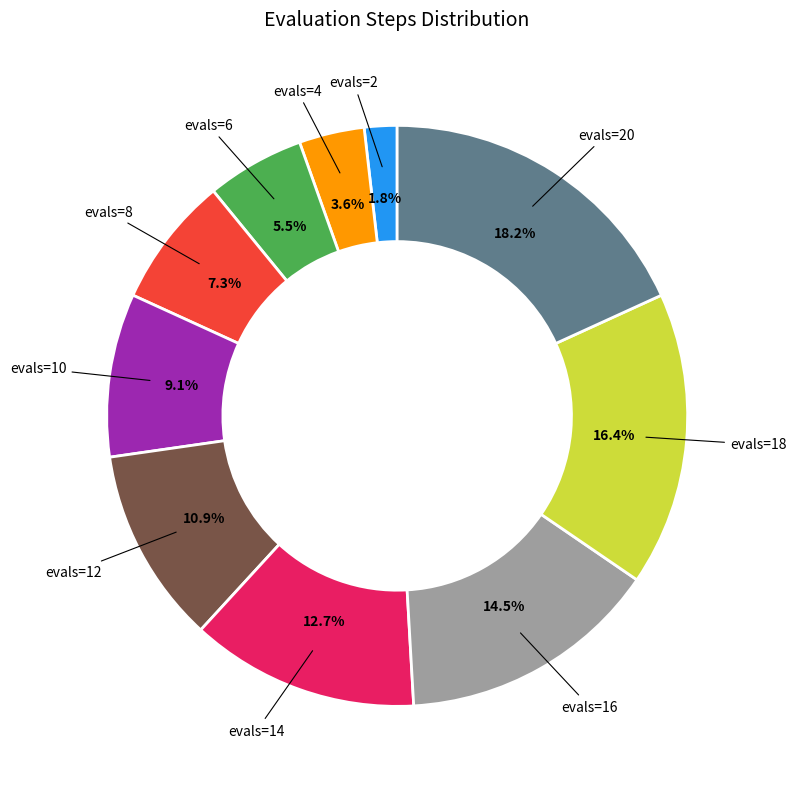

Is there a majority slice in this chart?

No